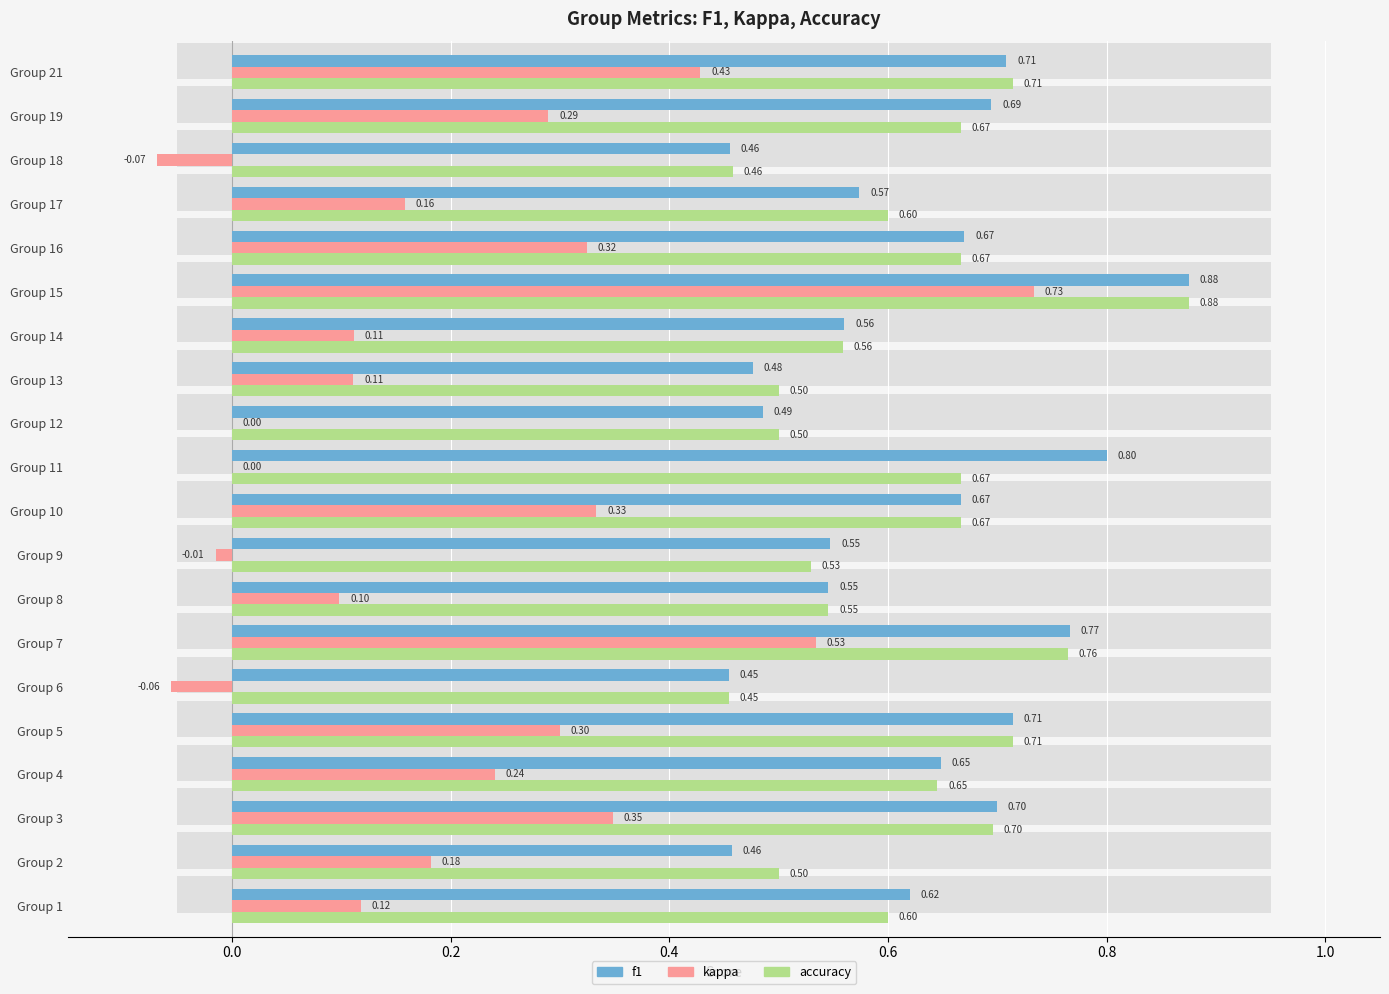

Is it true that accuracy equals 0.3 at Group 9?

False